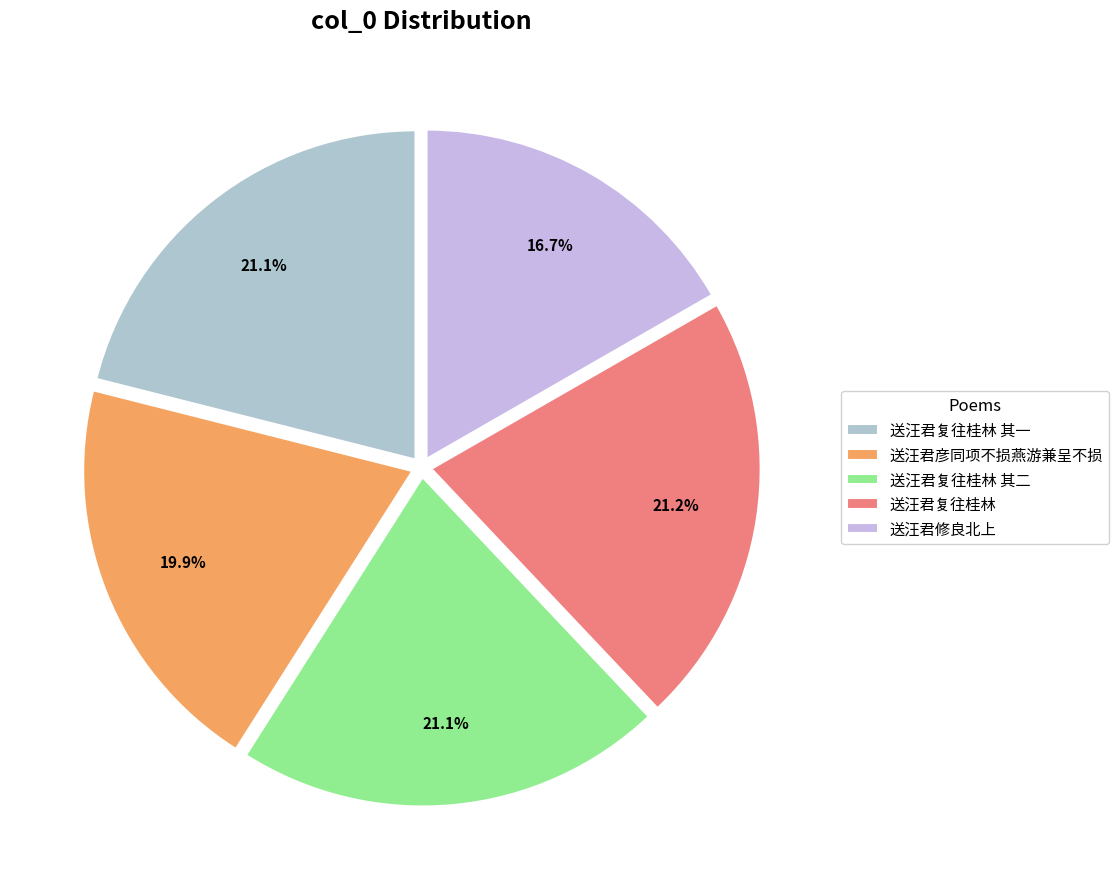

Rank the categories by value from lowest to highest.

送汪君修良北上, 送汪君彦同项不损燕游兼呈不损, 送汪君复往桂林 其一, 送汪君复往桂林 其二, 送汪君复往桂林